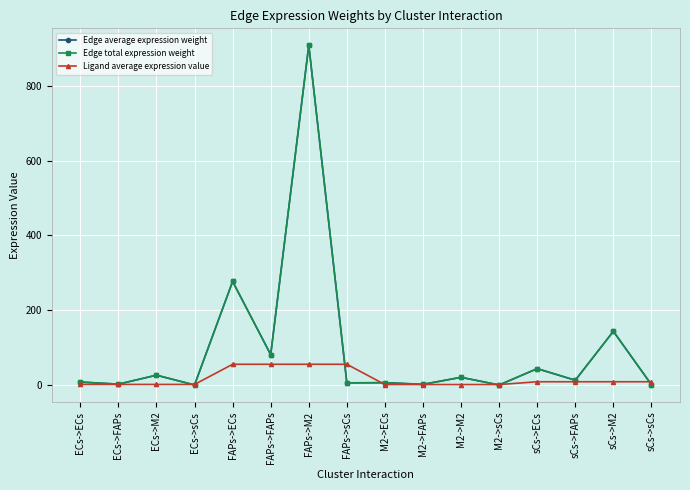

Rank the series by their maximum value, from highest to lowest.

Edge average expression weight, Edge total expression weight, Ligand average expression value